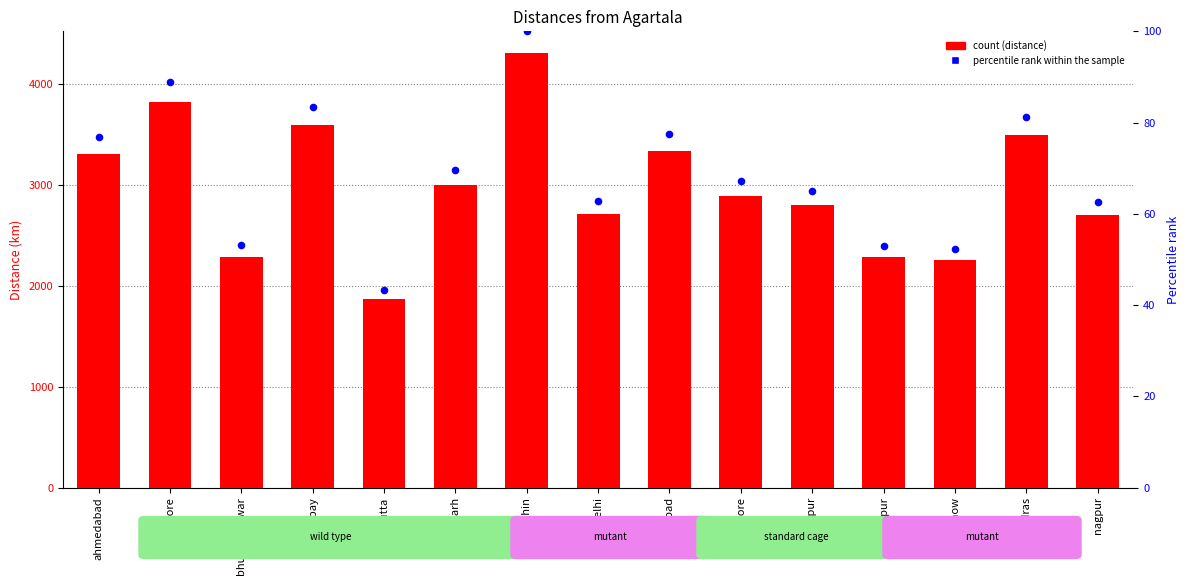

What are all the series names shown in the legend?

distance, percentile rank within the sample